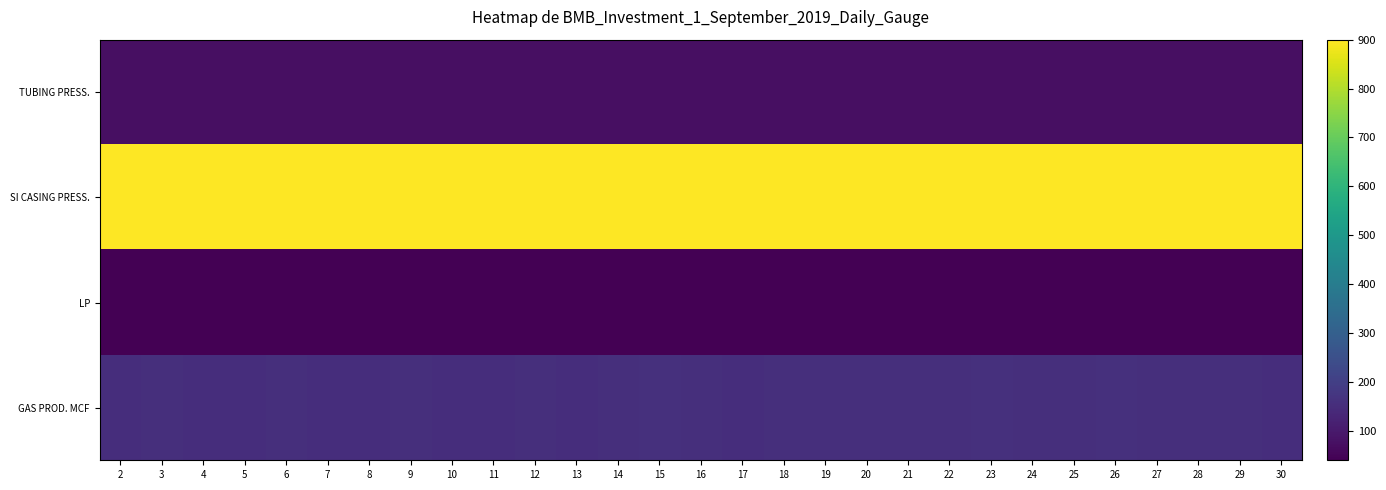

Between 2 and 24, which series saw the biggest shift?

GAS PROD. MCF